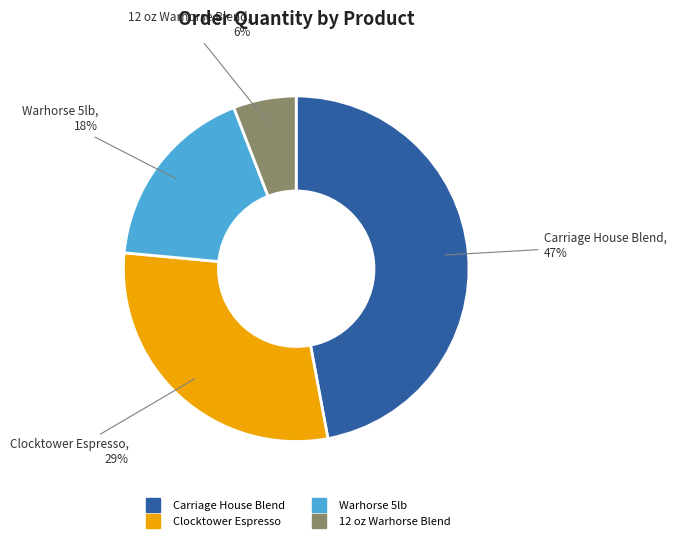

To the nearest percent, what portion does Clocktower Espresso represent?

29%